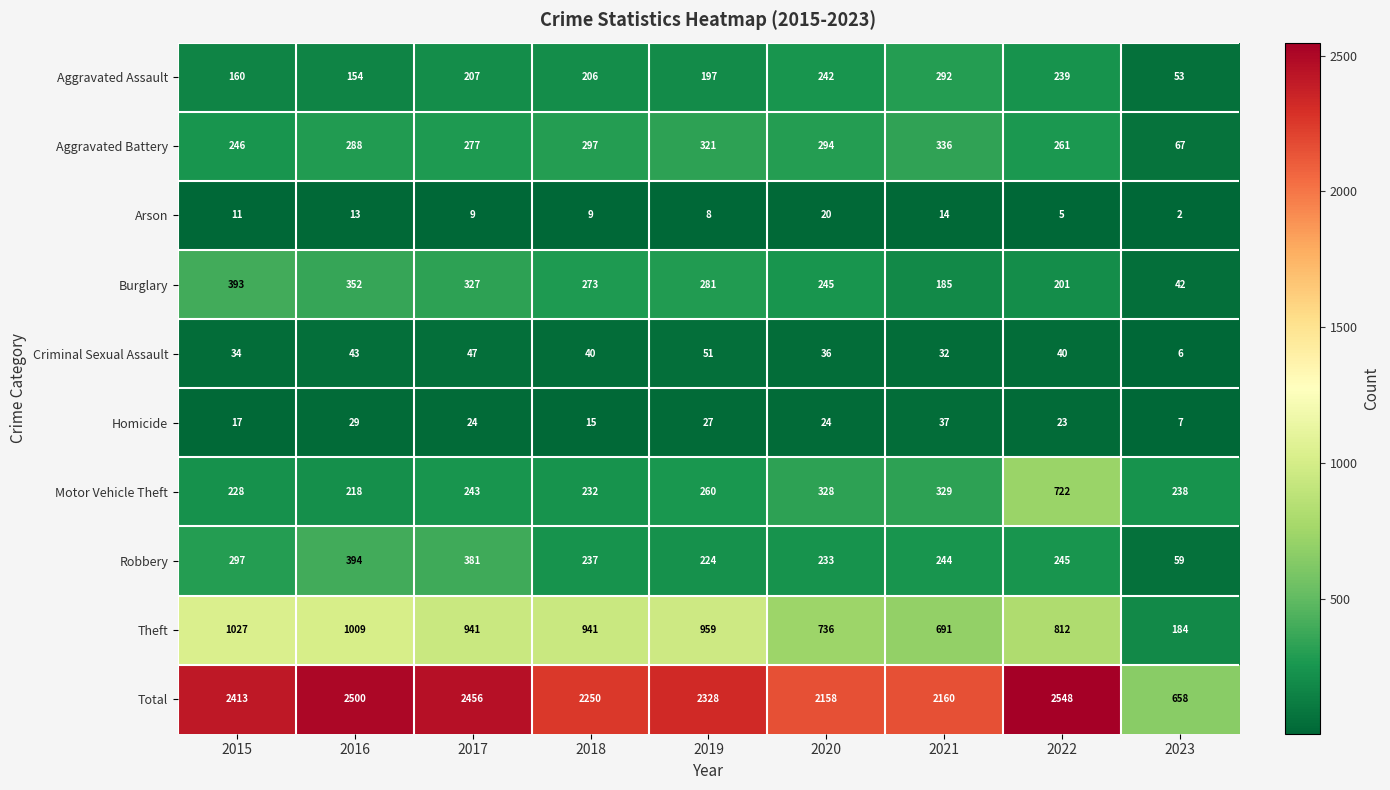

Count the number of categories in the chart.

9